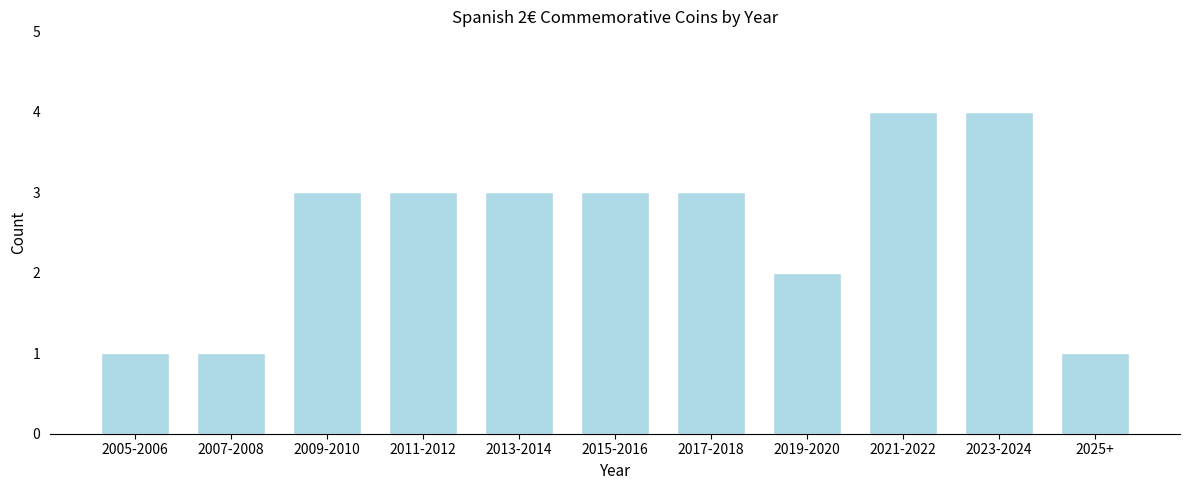

Reading right to left, list all the values displayed in this chart.

2025+=1	2023-2024=4	2021-2022=4	2019-2020=2	2017-2018=3	2015-2016=3	2013-2014=3	2011-2012=3	2009-2010=3	2007-2008=1	2005-2006=1